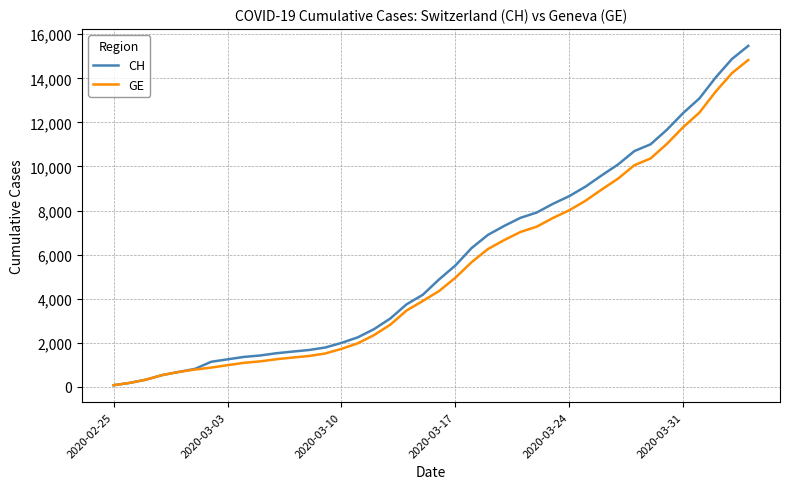

Which series has the widest spread of values?

CH